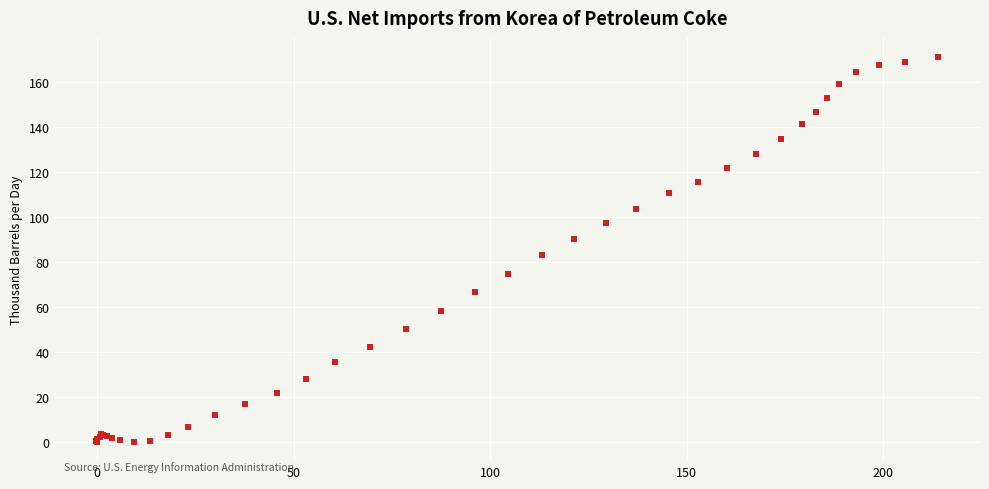

What Y value in the scatter plot is closest to 85?

83.0